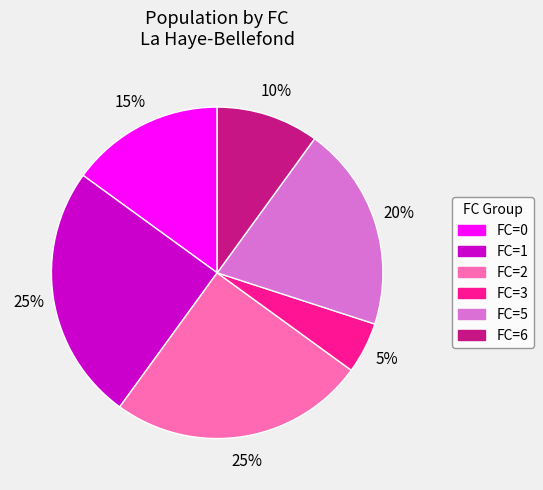

To the nearest percent, what is the difference between the largest and smallest slice percentages?

20%